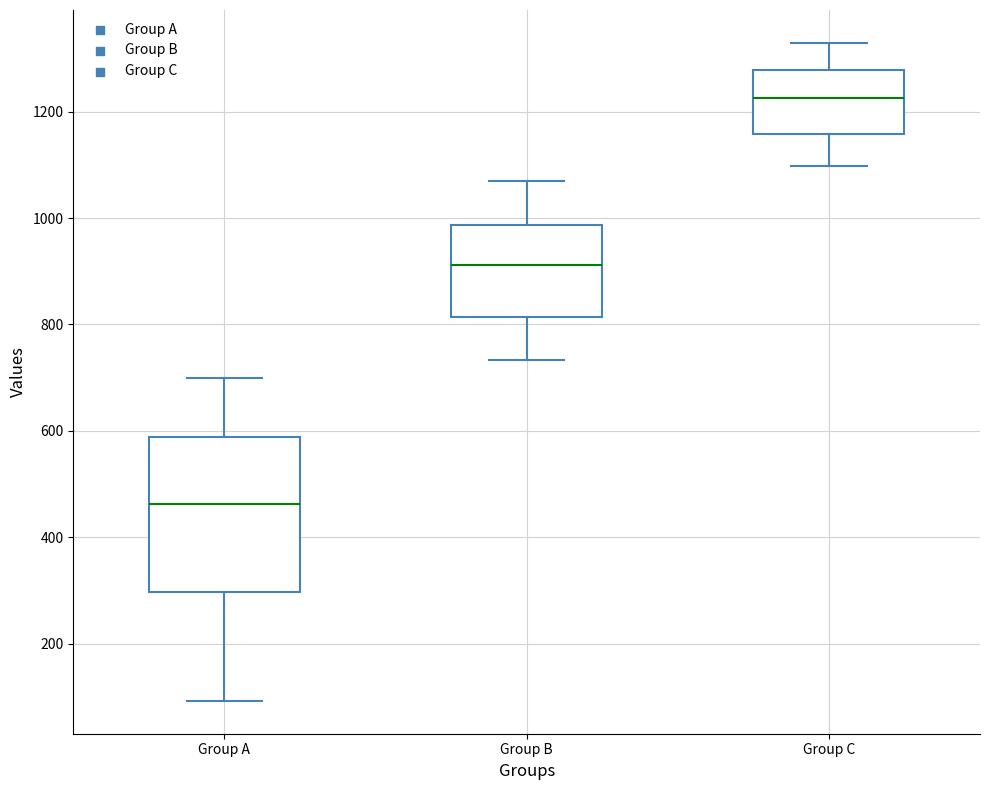

Reading left to right, read every box against the y-axis: the position of its median line, the range the box covers, and the ends of its whiskers. The values are not printed on the chart, so give them approximately, as read against the axis.

Group A: median 460, box 300 to 580, whiskers 100 to 700
Group B: median 920, box 820 to 980, whiskers 740 to 1060
Group C: median 1220, box 1160 to 1280, whiskers 1100 to 1320